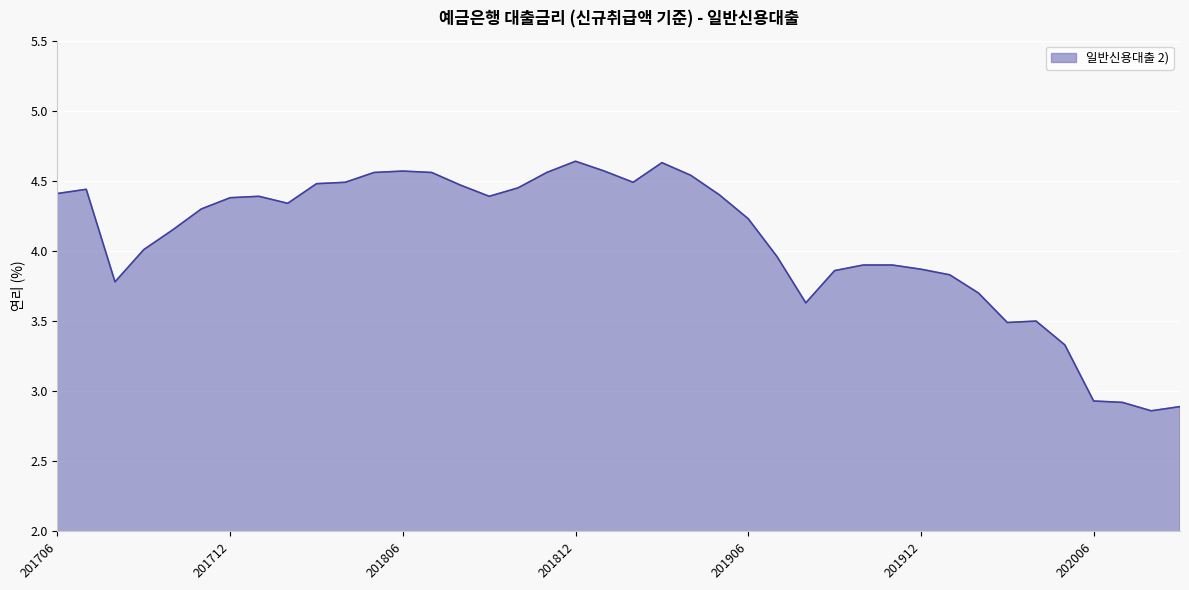

What is the difference between the maximum and minimum values?

1.8